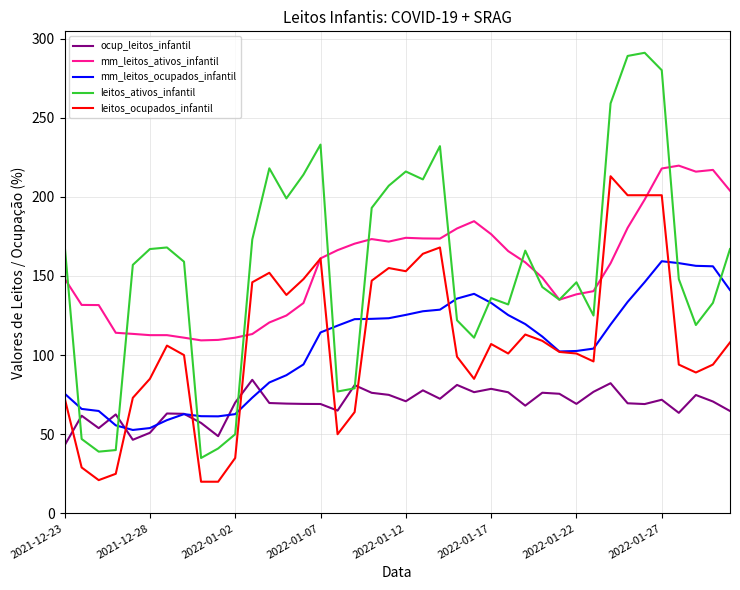

True or false: leitos_ocupados_infantil has more than 1 interior local peaks.

True